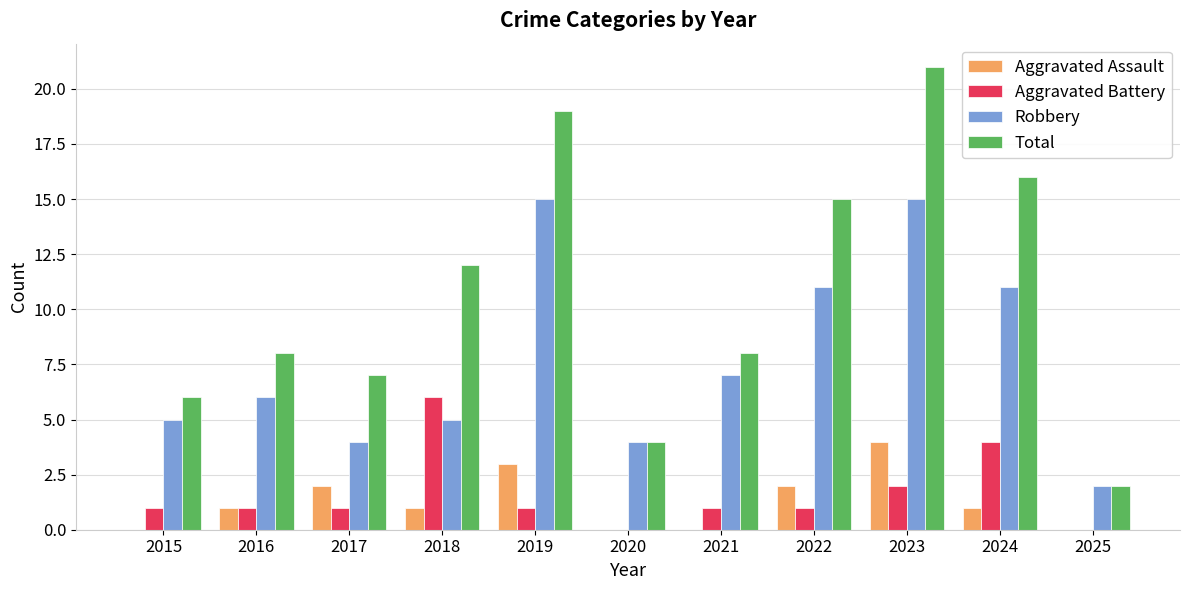

What is the total value across all series at 2015?

12